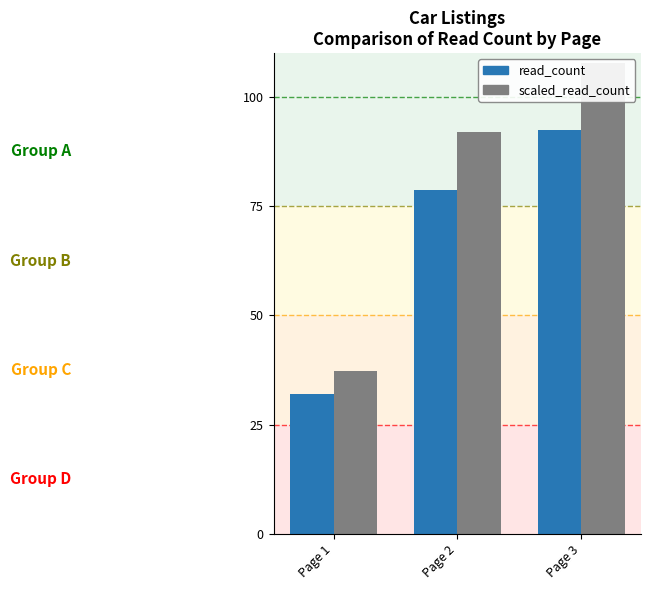

Between Page 2 and Page 3, which is larger?

Page 3